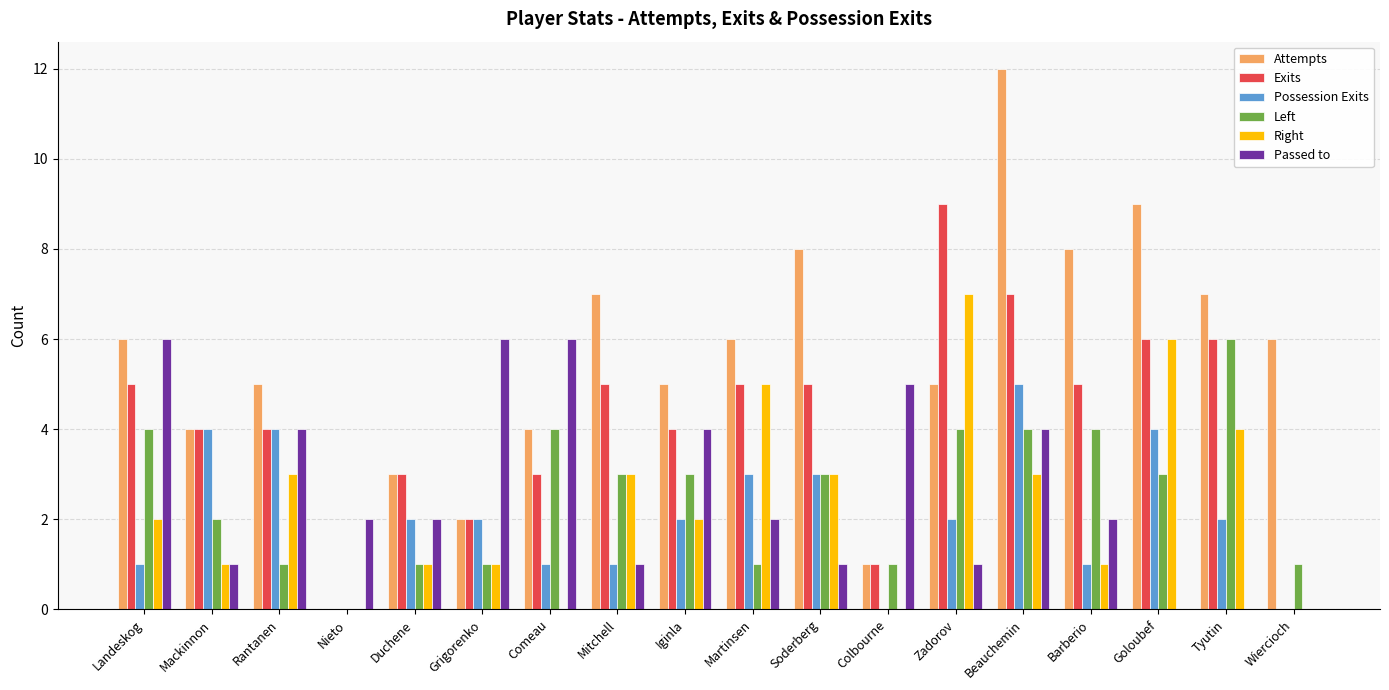

What is the sum of the Exits values at Grigorenko and Martinsen?

7